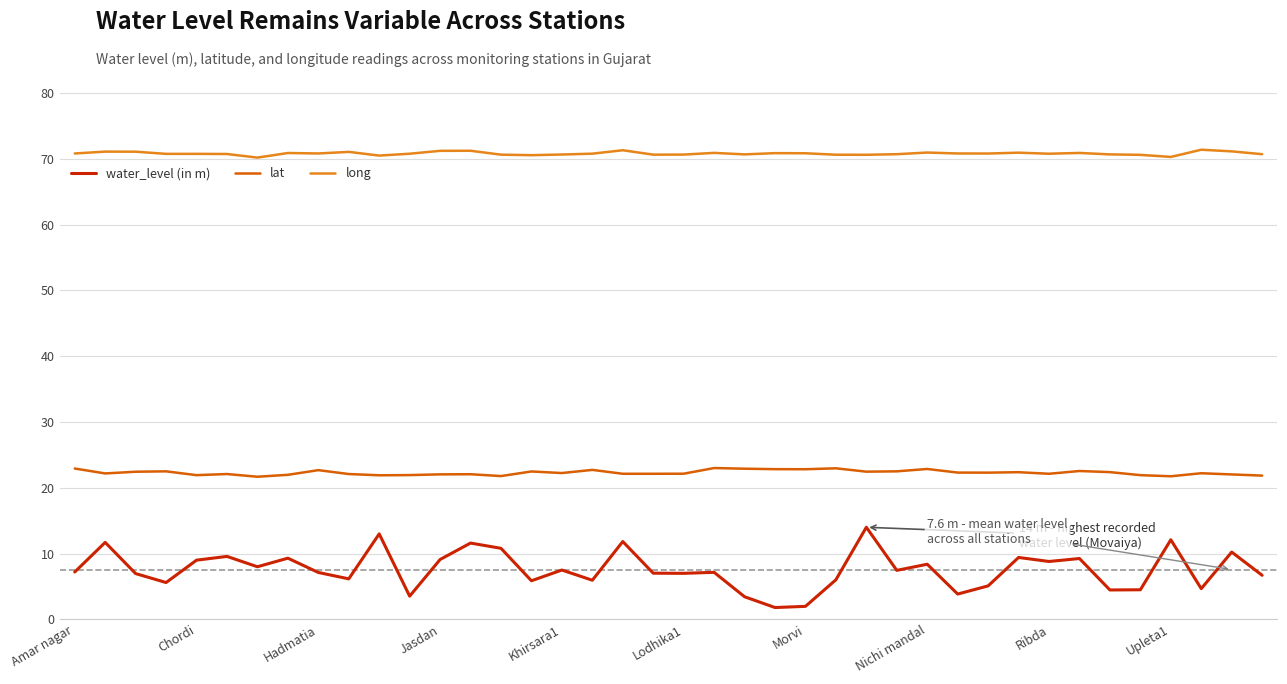

What is the average value of the water_level (in m) series?

7.6